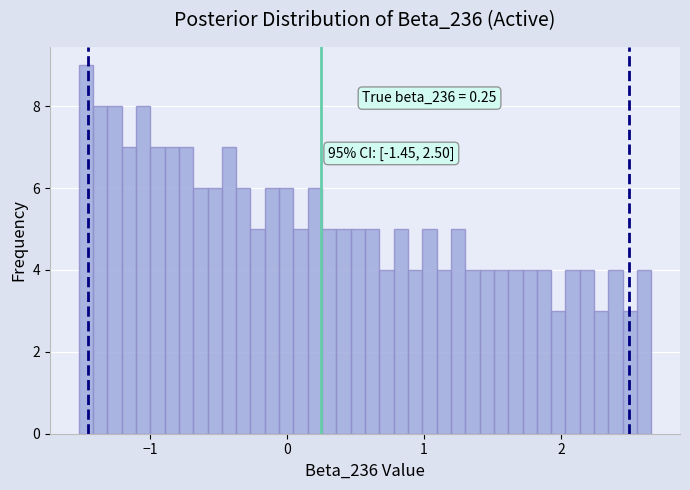

Read against the x-axis, roughly where is the centre of the tallest bar?

-1.5